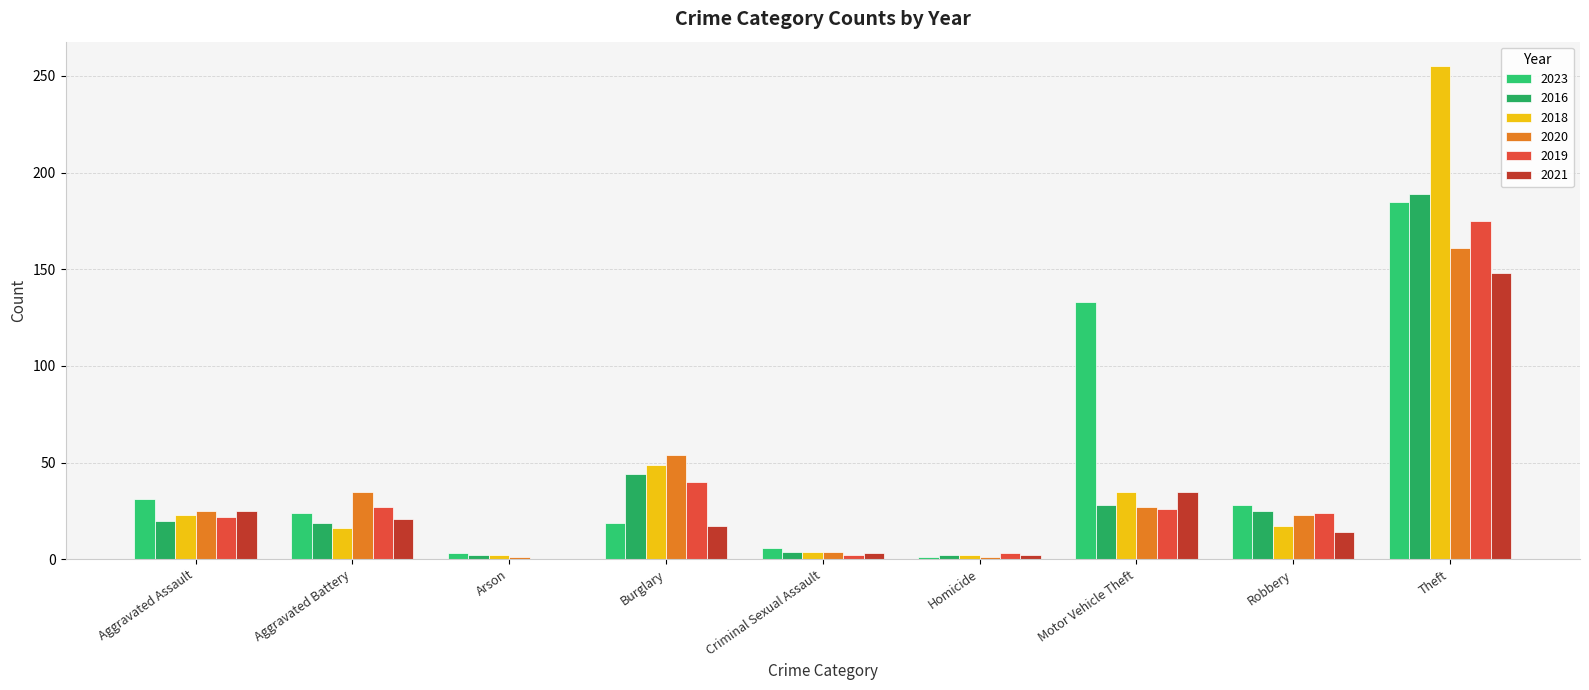

How many categories are shown in the chart?

9